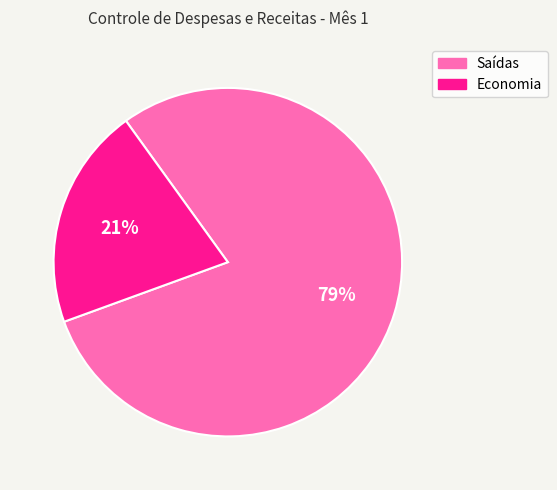

Count the number of slices in the pie.

2